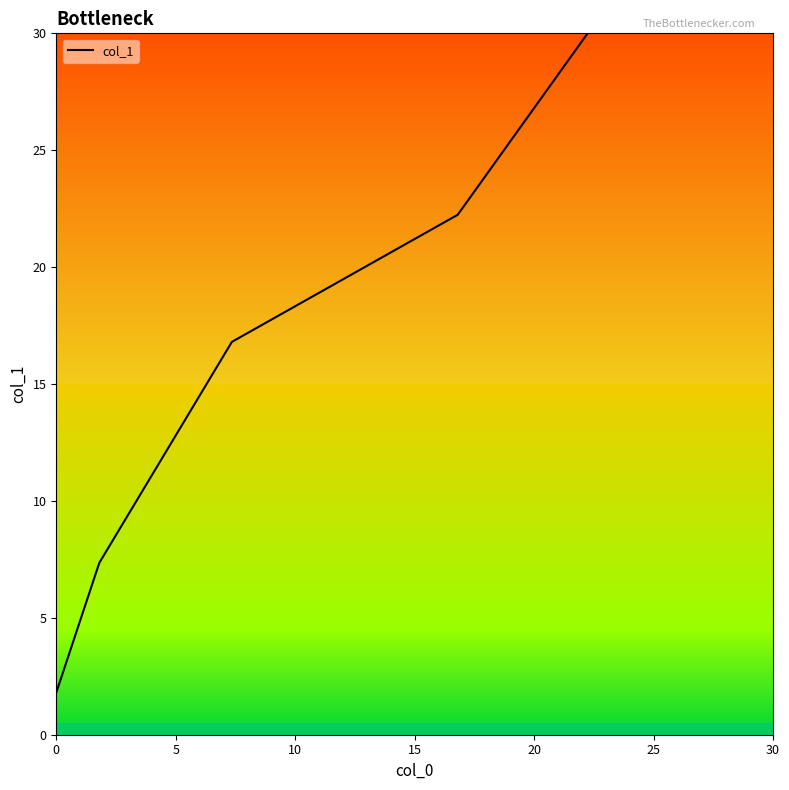

True or false: there are more than 0 points higher than both neighbors.

False